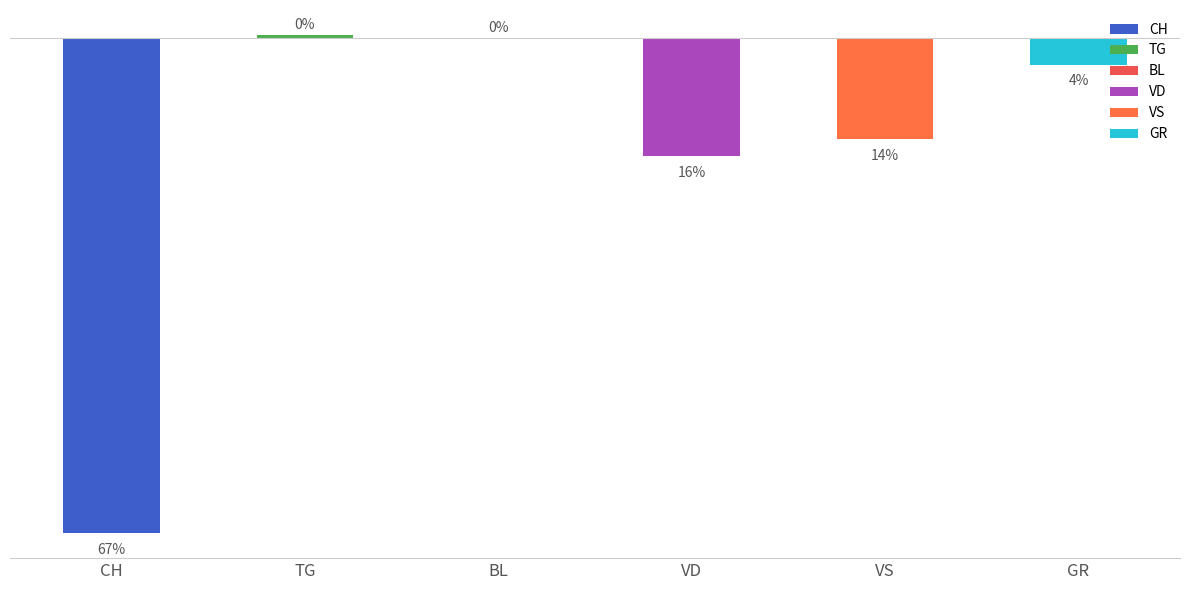

The BL series shows 0 at 2020-06-05. True or false?

True